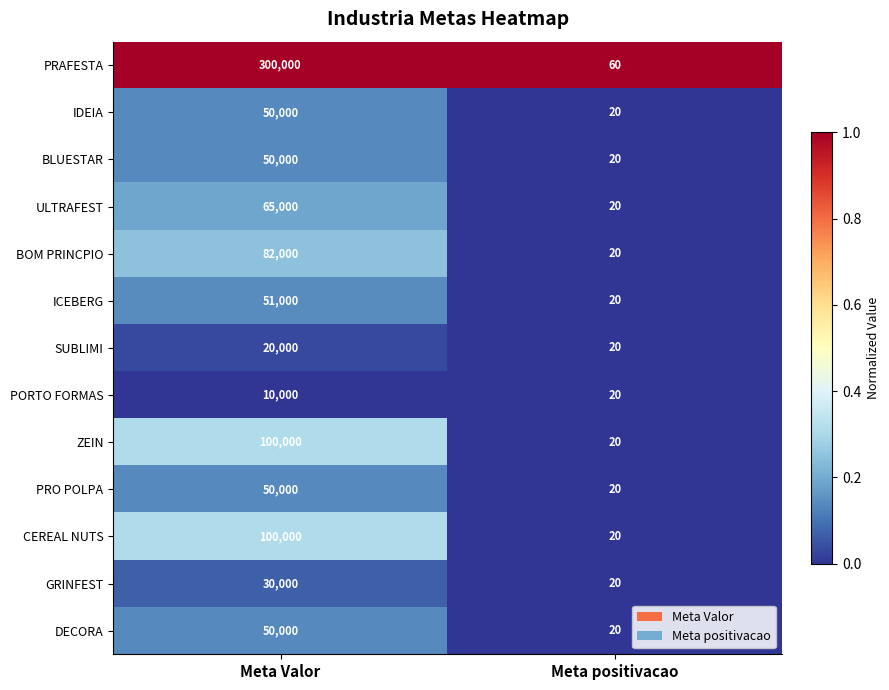

Between Meta Valor and Meta positivacao, which series saw the biggest shift?

PRAFESTA